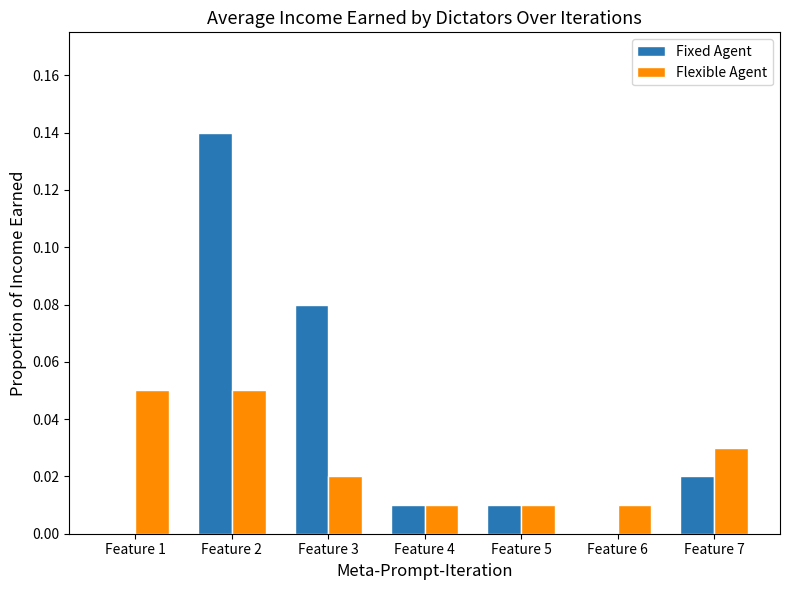

Are the bars horizontal?

No